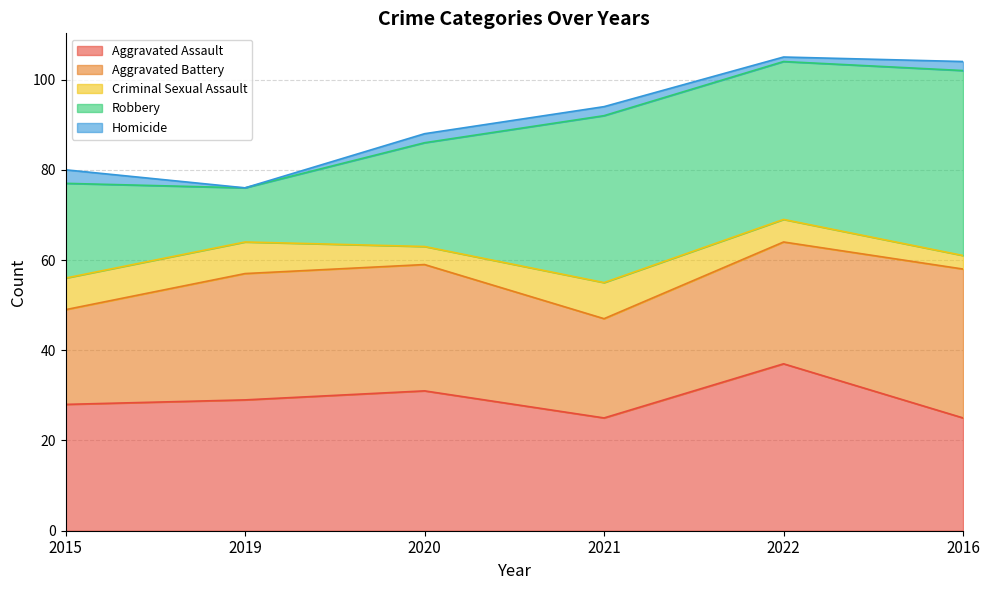

Which series has the largest range (max minus min)?

Robbery